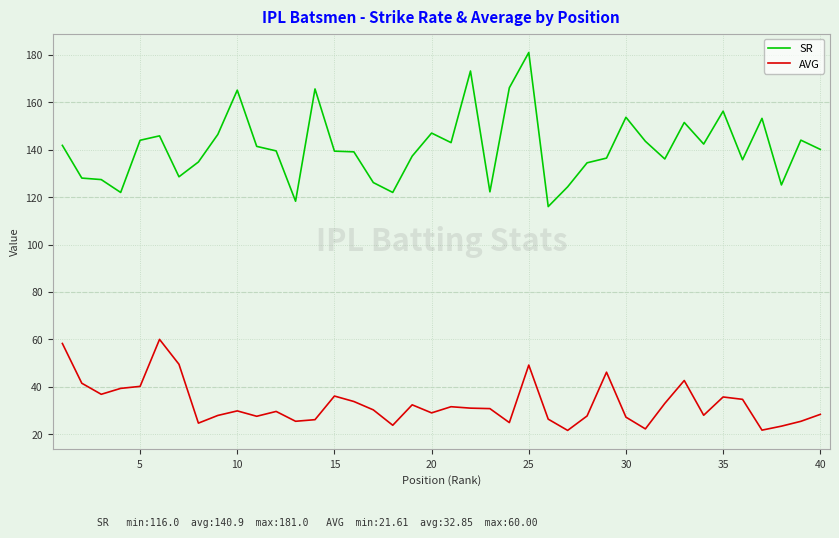

What are all the series names shown in the legend?

SR, AVG